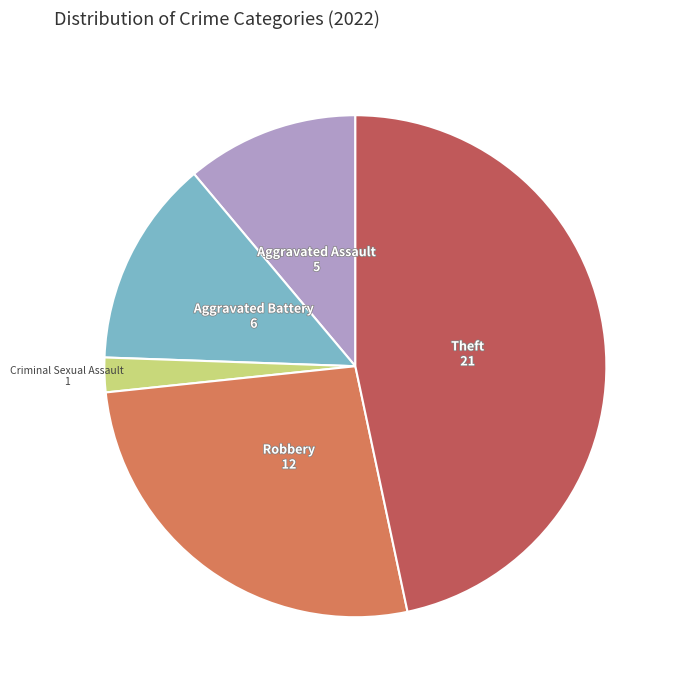

True or false: Criminal Sexual Assault accounts for 2% of the total.

True